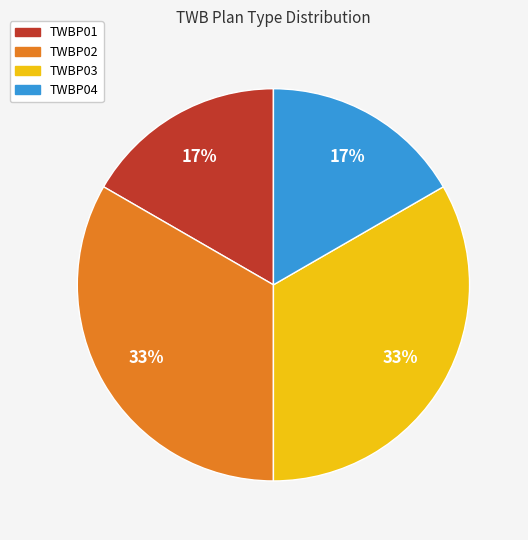

Is there any slice that represents more than half of the pie?

No